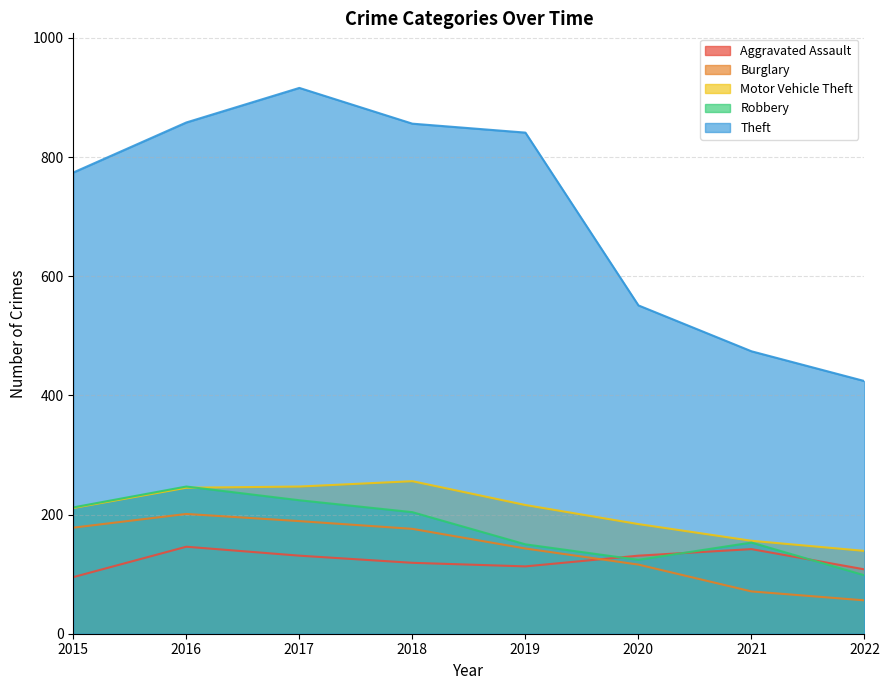

How many data points in Theft are less than 841?

4